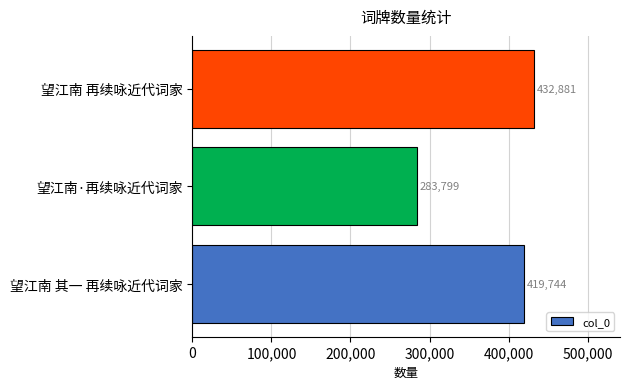

Where is the data nearest to the value 358340?

望江南 其一 再续咏近代词家